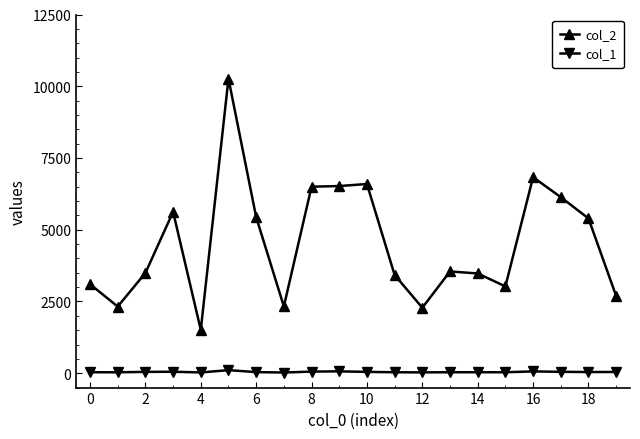

Does the chart have visible grid lines?

No